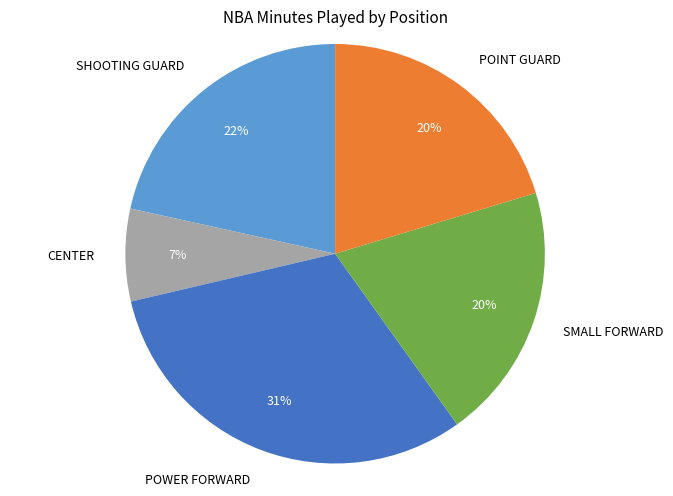

How many segments does this pie chart have?

5